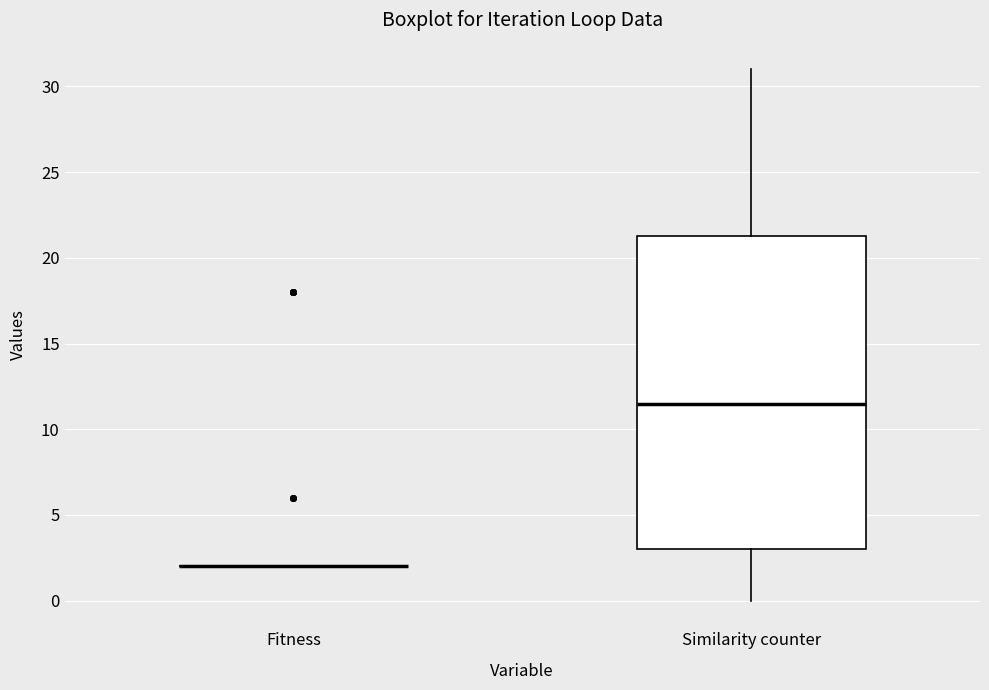

Which box is the tallest, from its lower edge to its upper edge?

Similarity counter